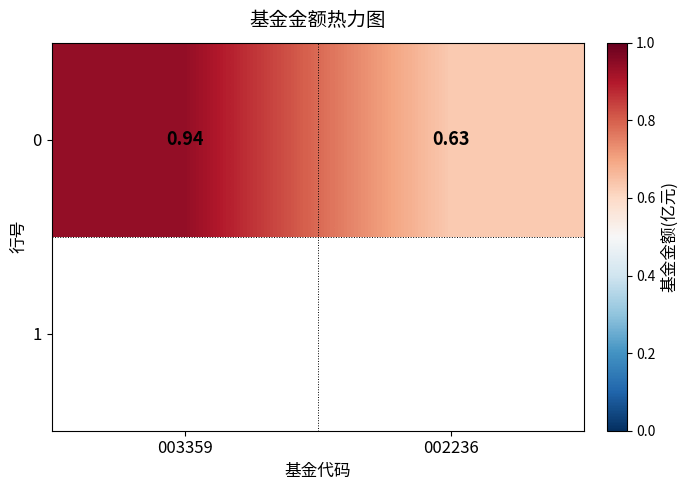

Rank the categories by value from highest to lowest.

003359, 002236